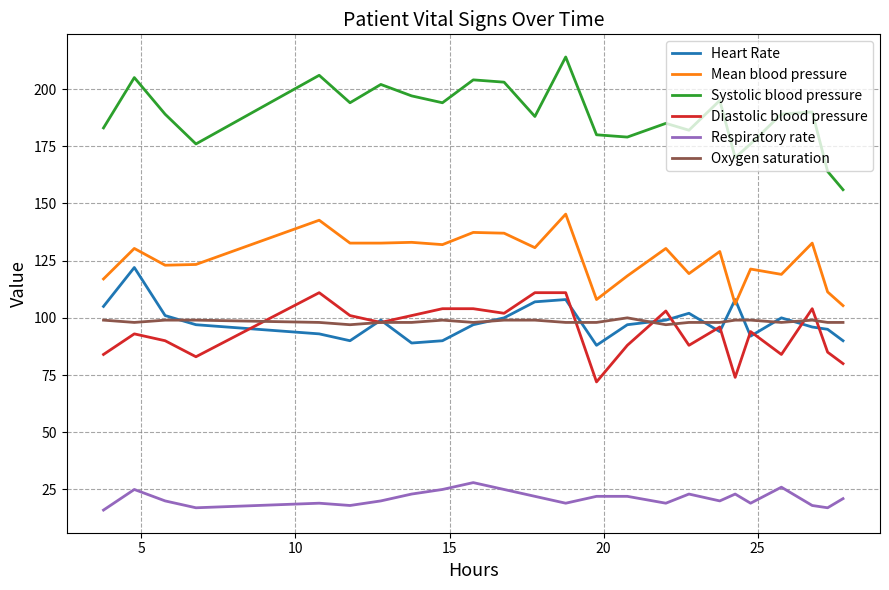

What is the lowest value of the Heart Rate series?

88.0